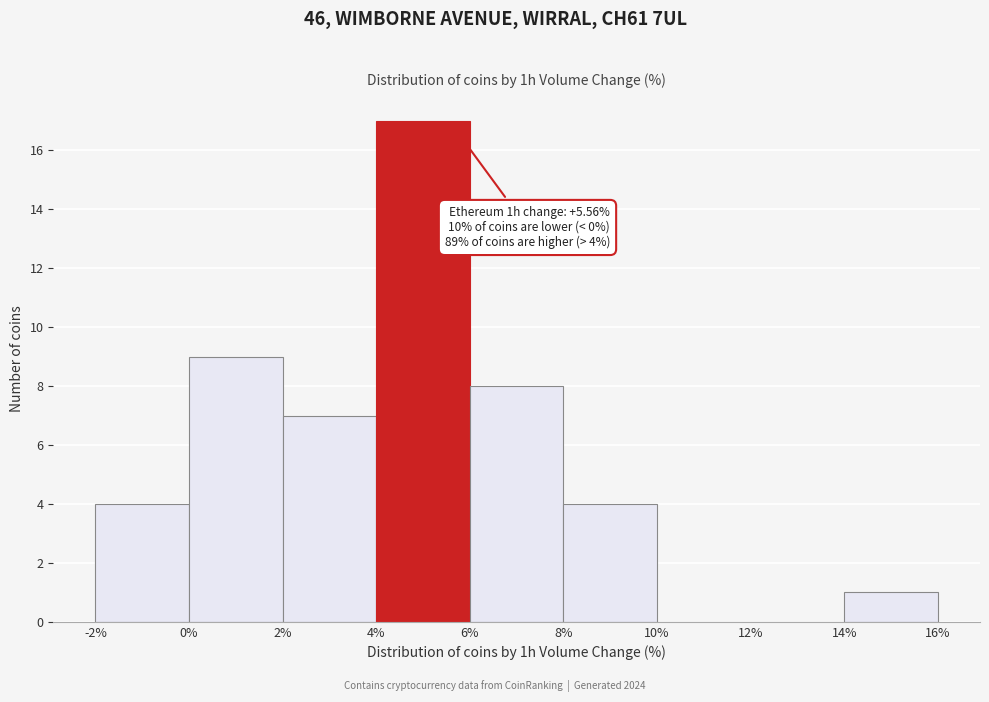

Over which range of the x-axis is the bar tallest?

4% to 6%